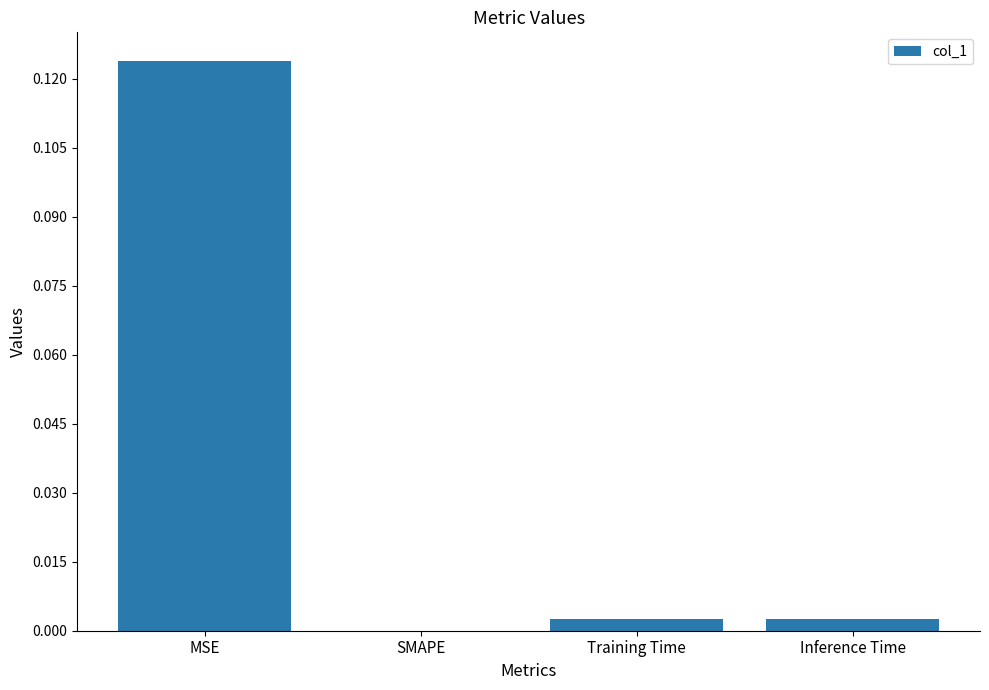

Which category has the highest value across all series?

MSE